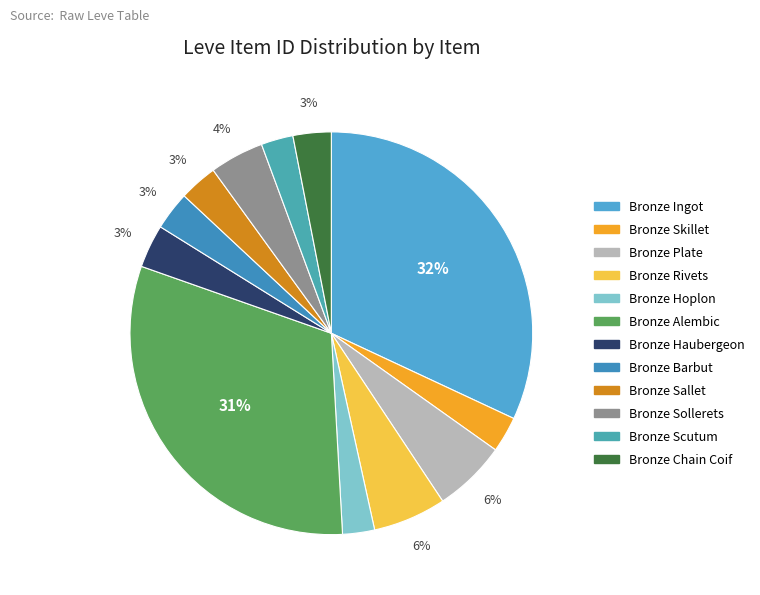

How many slices are in this pie chart?

12